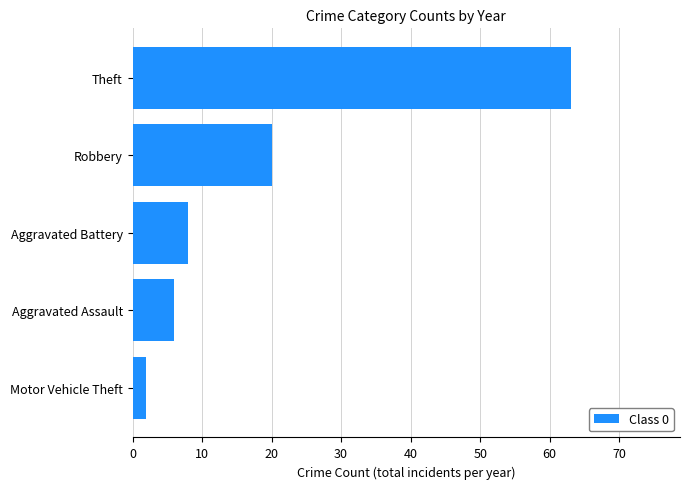

List the labels in order of value, largest first.

Theft, Robbery, Aggravated Battery, Aggravated Assault, Motor Vehicle Theft